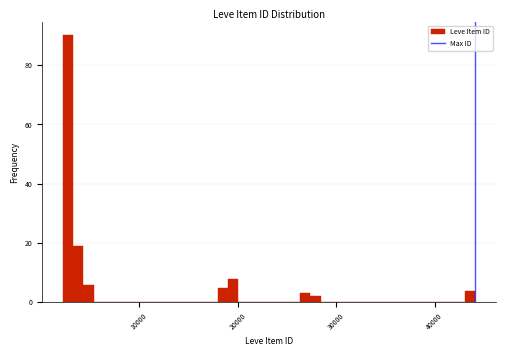

Read against the x-axis, roughly where is the centre of the tallest bar?

3000